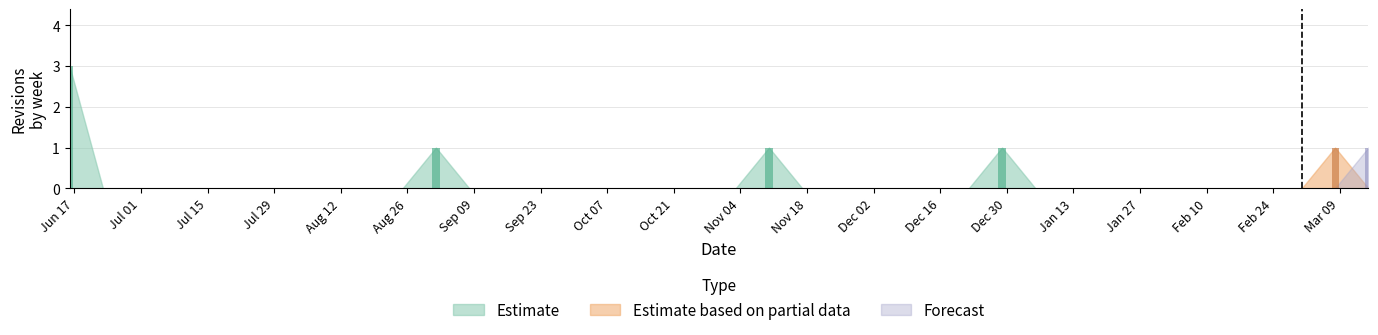

At which label does Forecast reach its peak?

2004-03-15